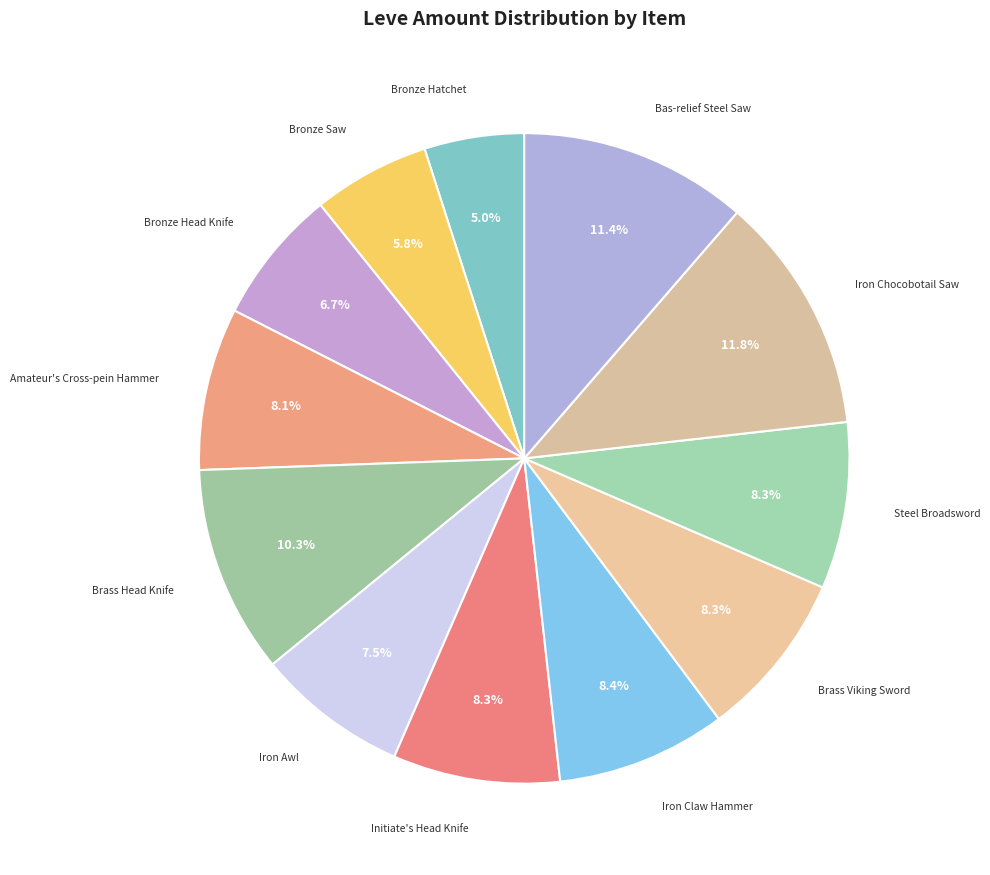

What percentage is NOT represented by Iron Claw Hammer?

91.6%